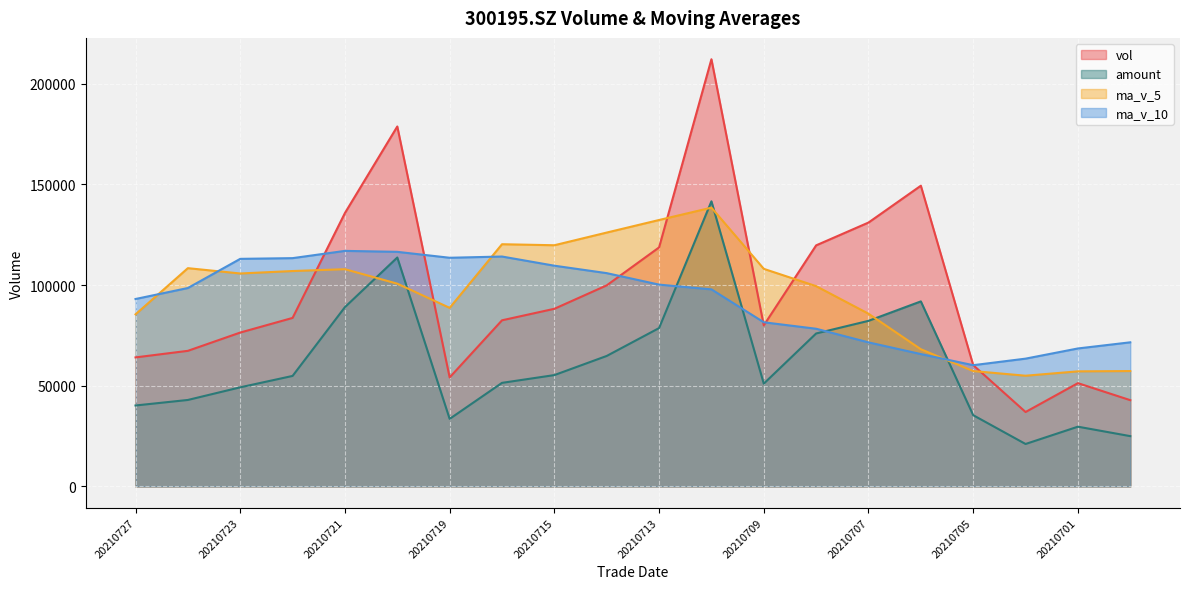

How many interior local peaks does the ma_v_10 line series have?

2